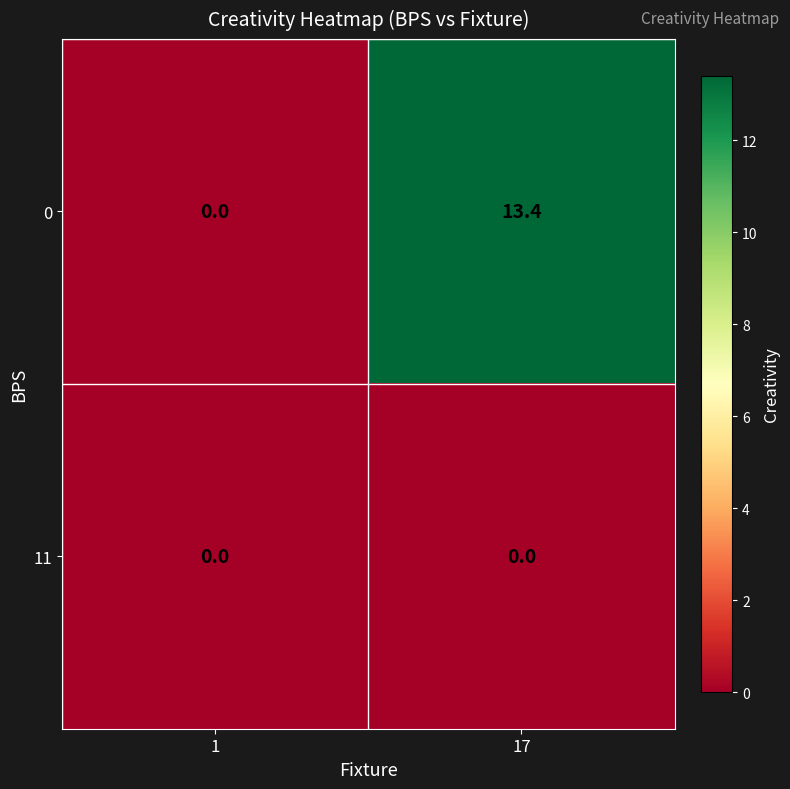

Reading left to right, what are all the values shown in this chart?

0: 0.0	13.4
11: 0.0	0.0